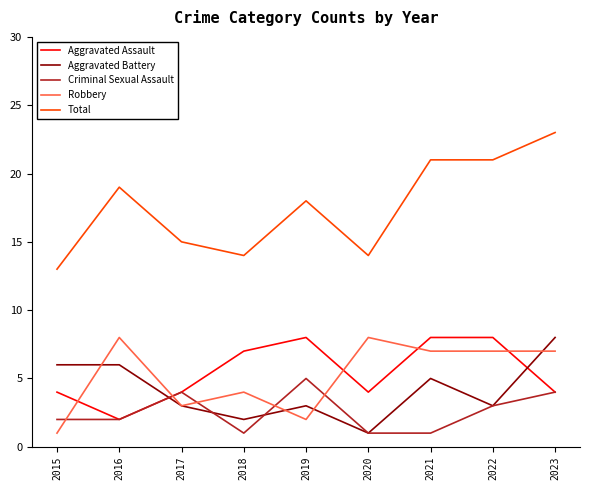

True or false: Aggravated Battery has more than 0 interior local peaks.

True